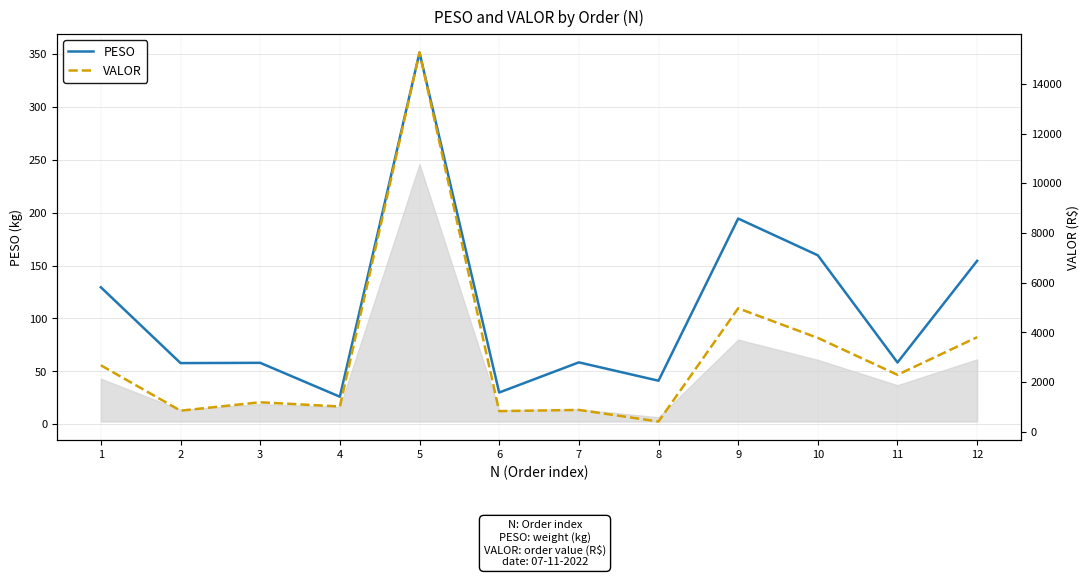

Where does the PESO series first go above 58?

1